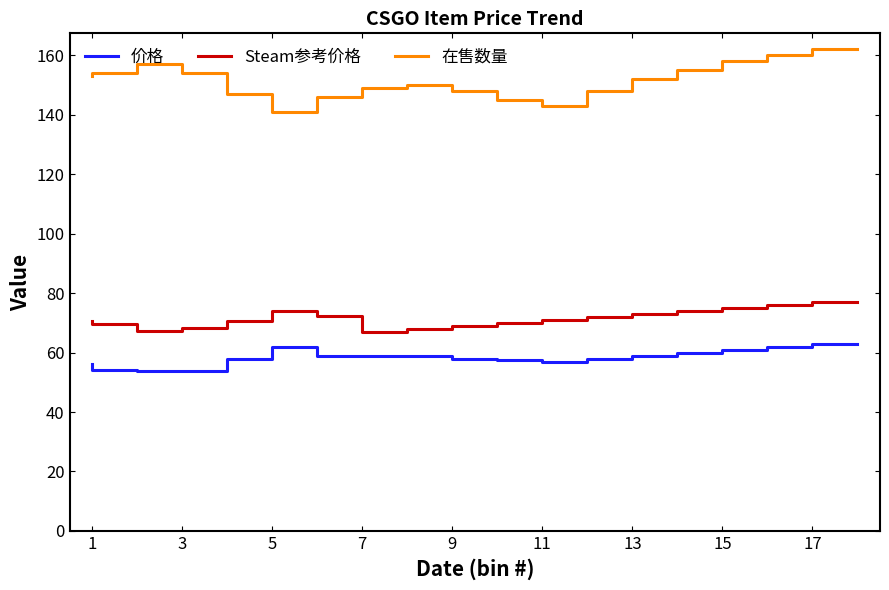

Which series has the largest range (max minus min)?

在售数量